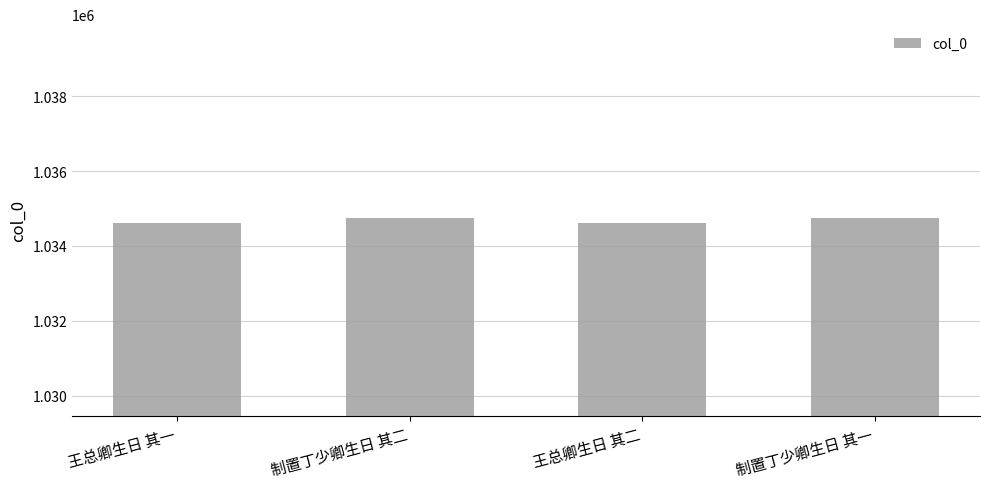

What position from the left is 王总卿生日 其二?

3